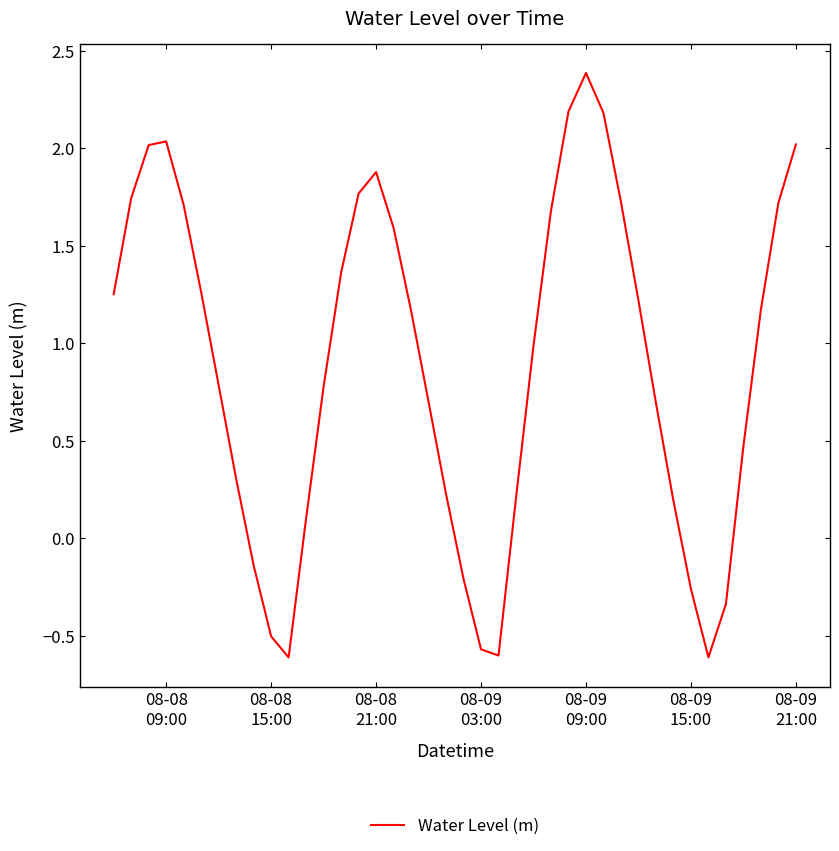

How many negative values are there?

9